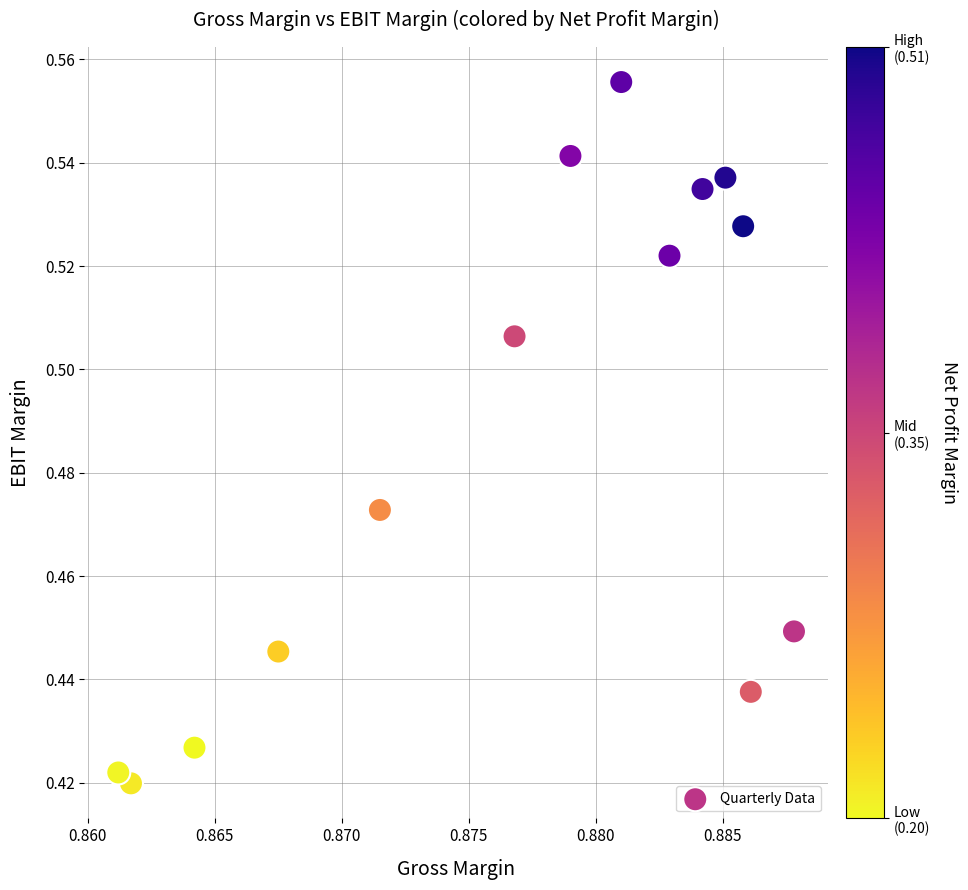

How many data points are displayed?

14